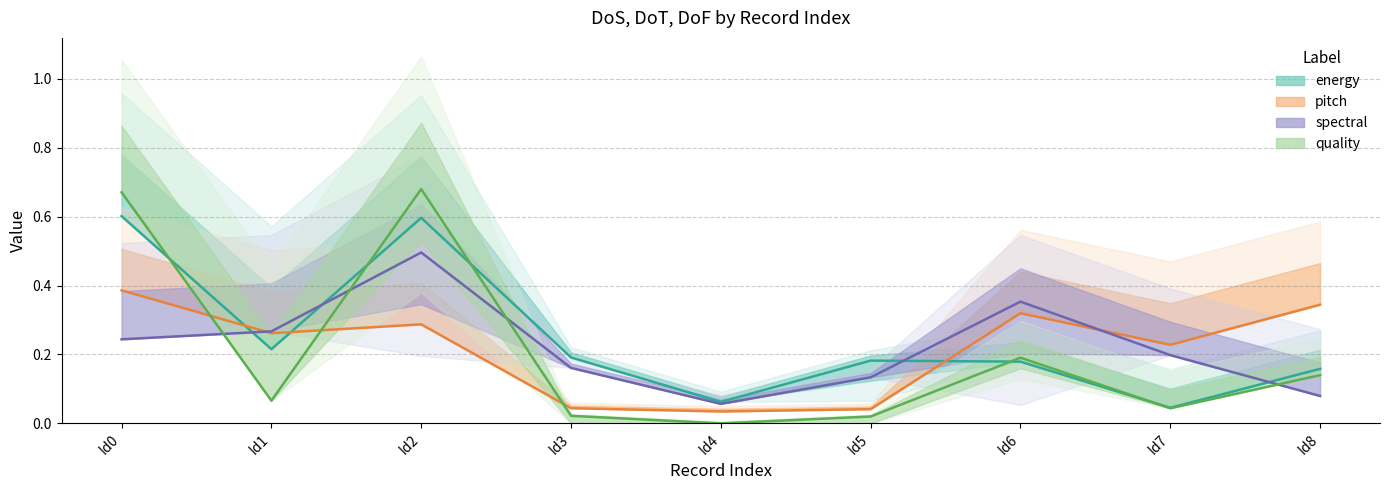

Does the chart have visible grid lines?

Yes